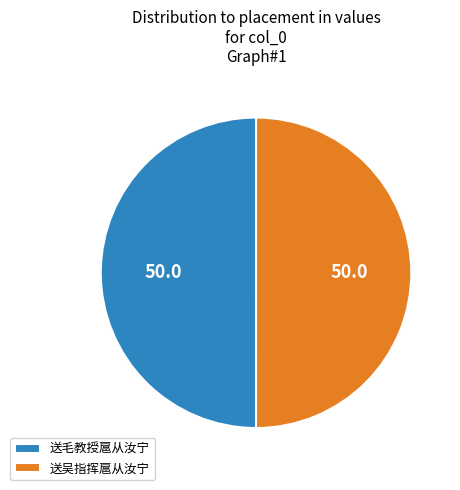

Combined, do 送吴指挥扈从汝宁 and 送毛教授扈从汝宁 account for over 50%?

Yes